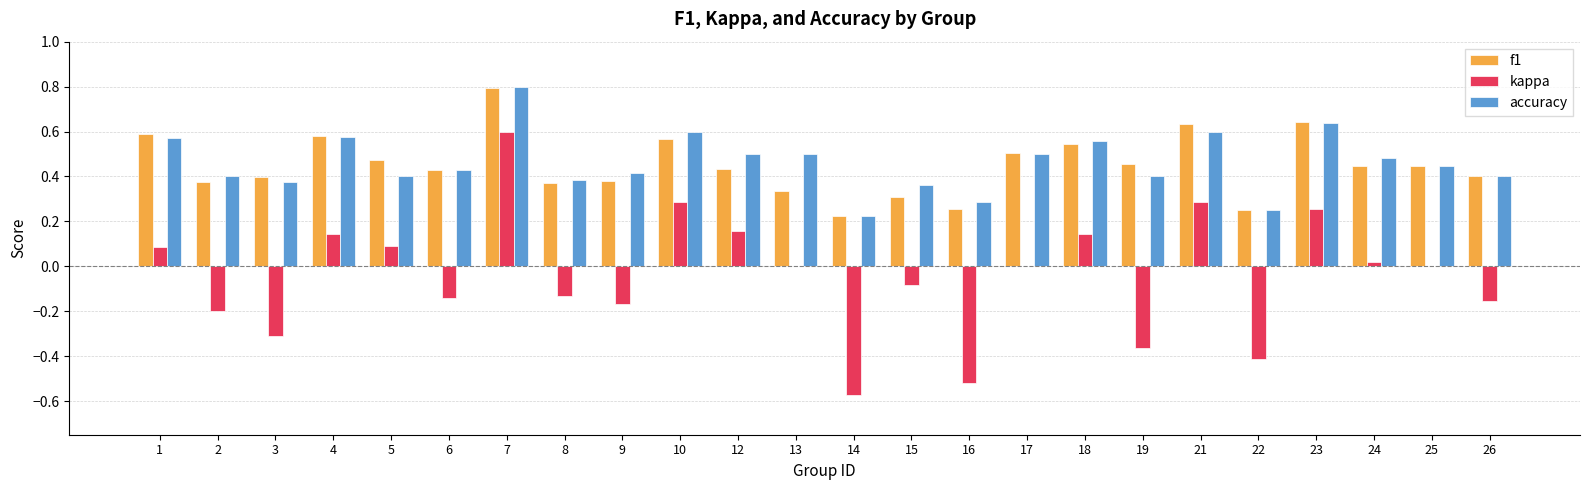

What is the sum of all accuracy values?

11.1